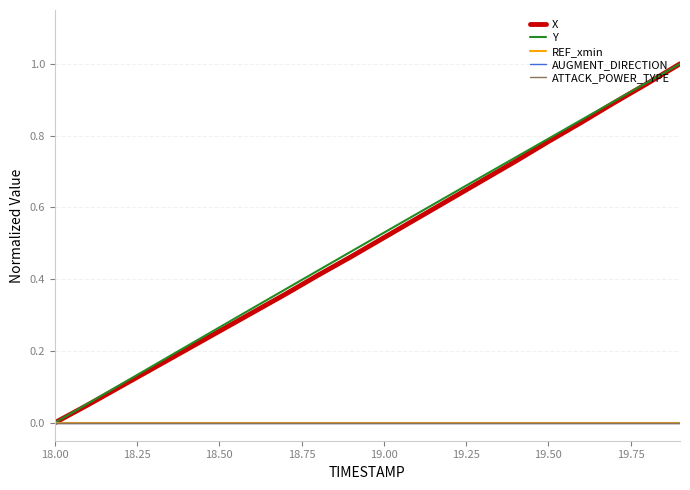

Does the chart have visible grid lines?

Yes